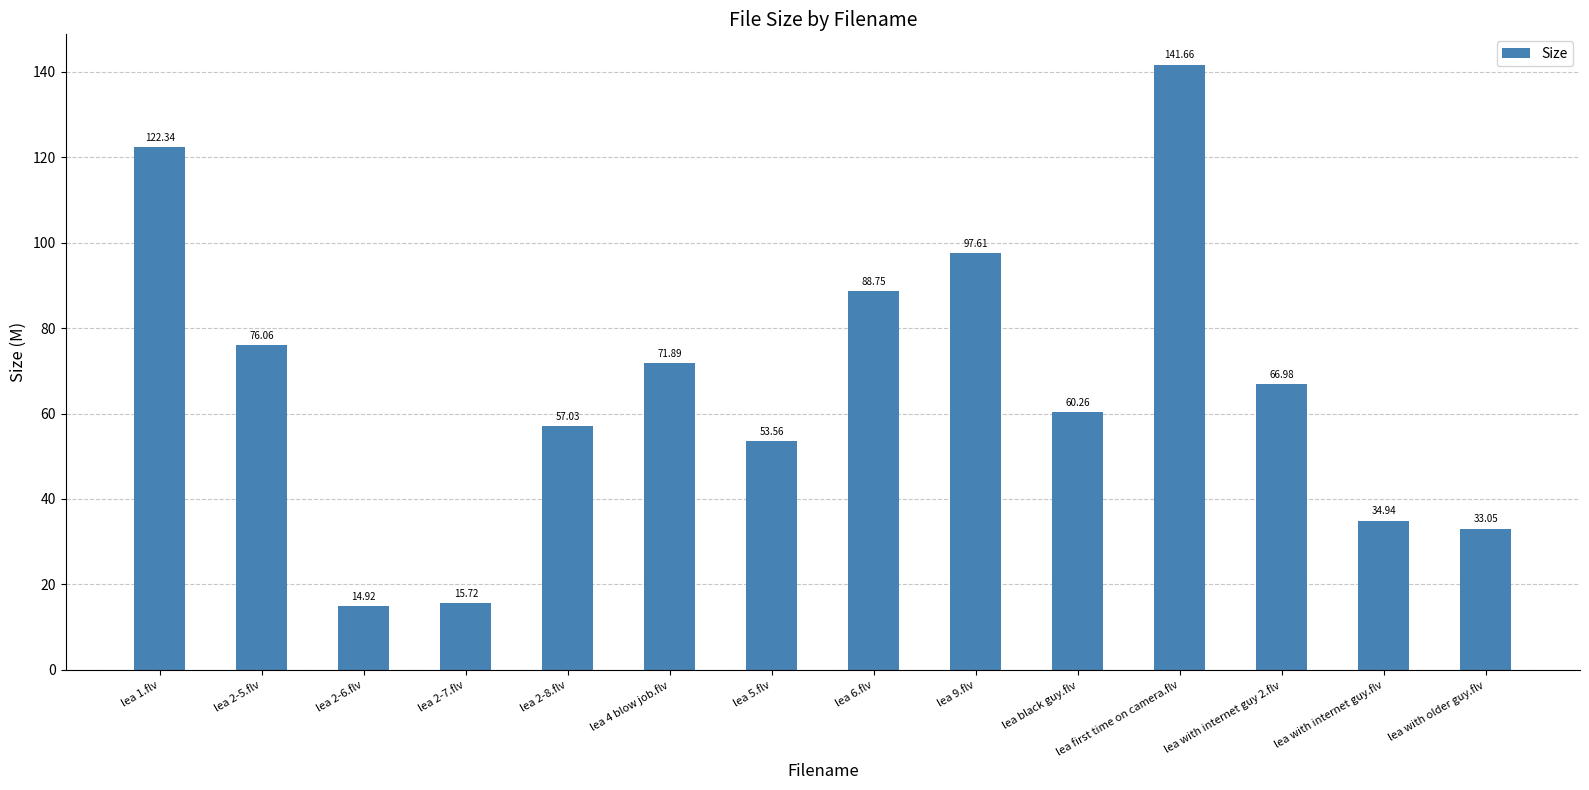

At which label does the data first exceed 66?

lea 1.flv